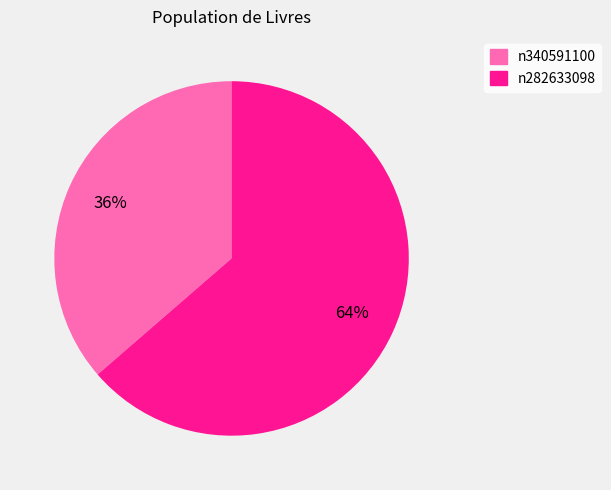

What is the majority slice?

n282633098